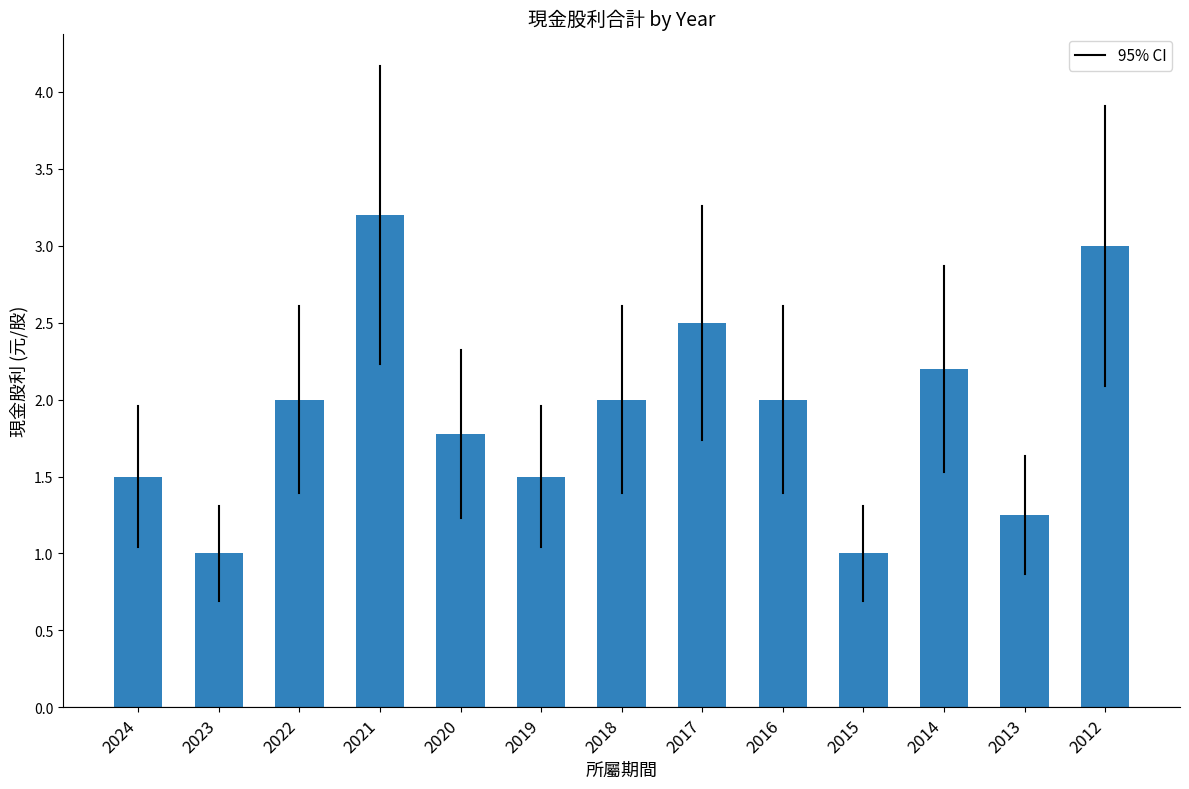

How many series are shown in this chart?

1